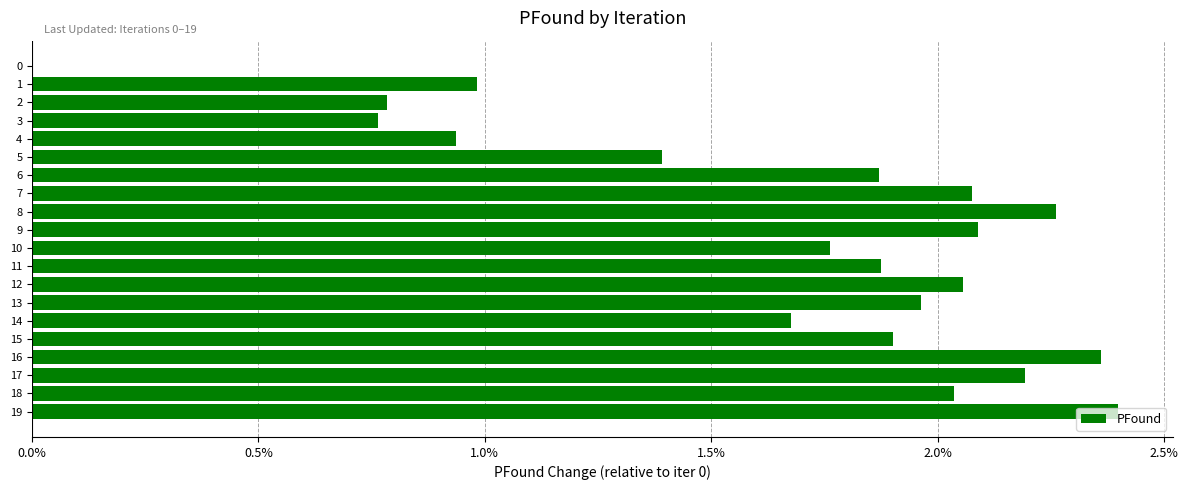

How many values are above zero?

19